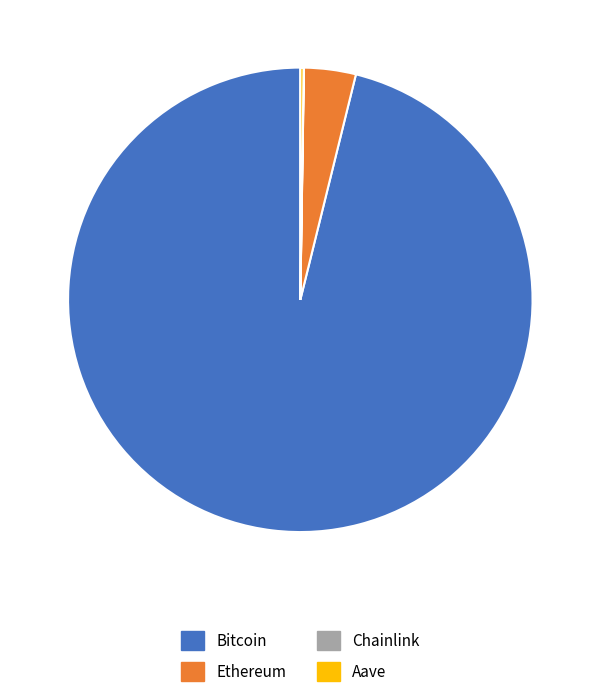

Which category has the biggest portion of the pie?

Bitcoin